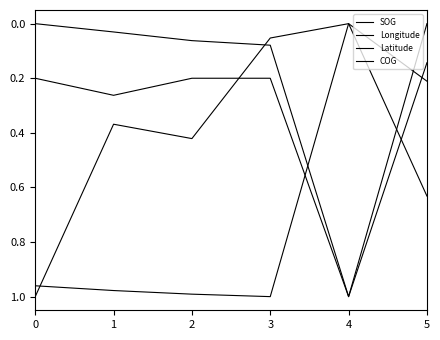

Does the chart have visible grid lines?

No